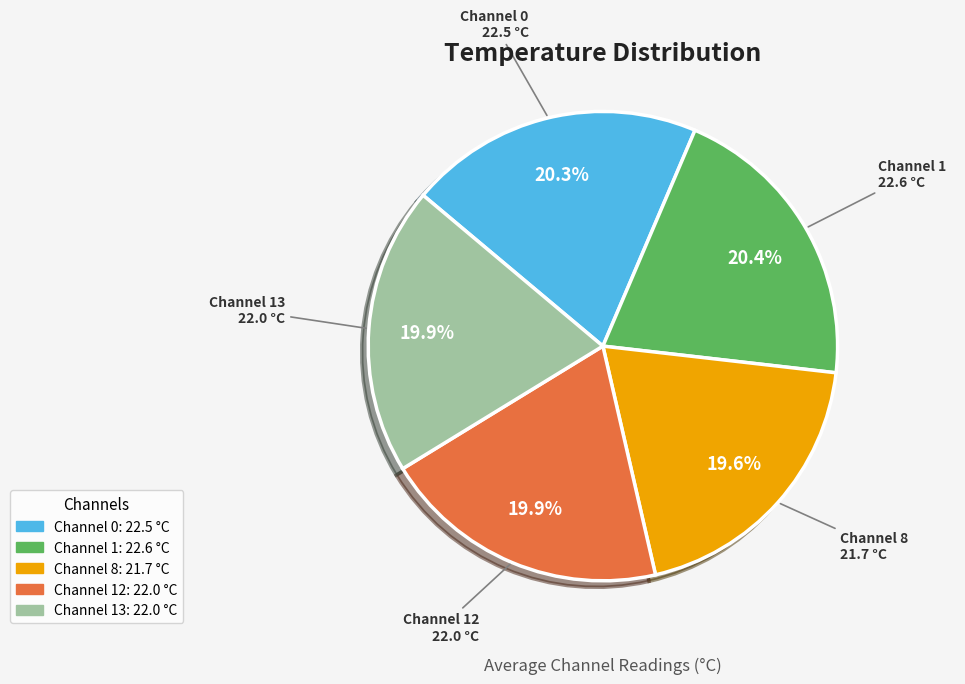

Is there a majority slice in this chart?

No